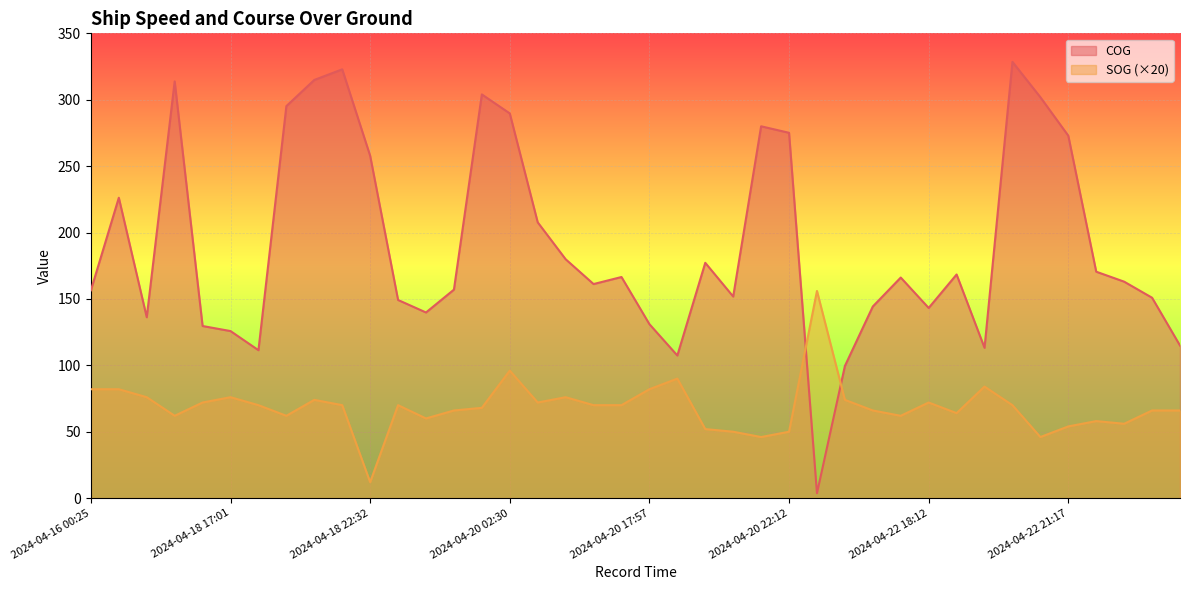

How many lines are shown in the chart?

2